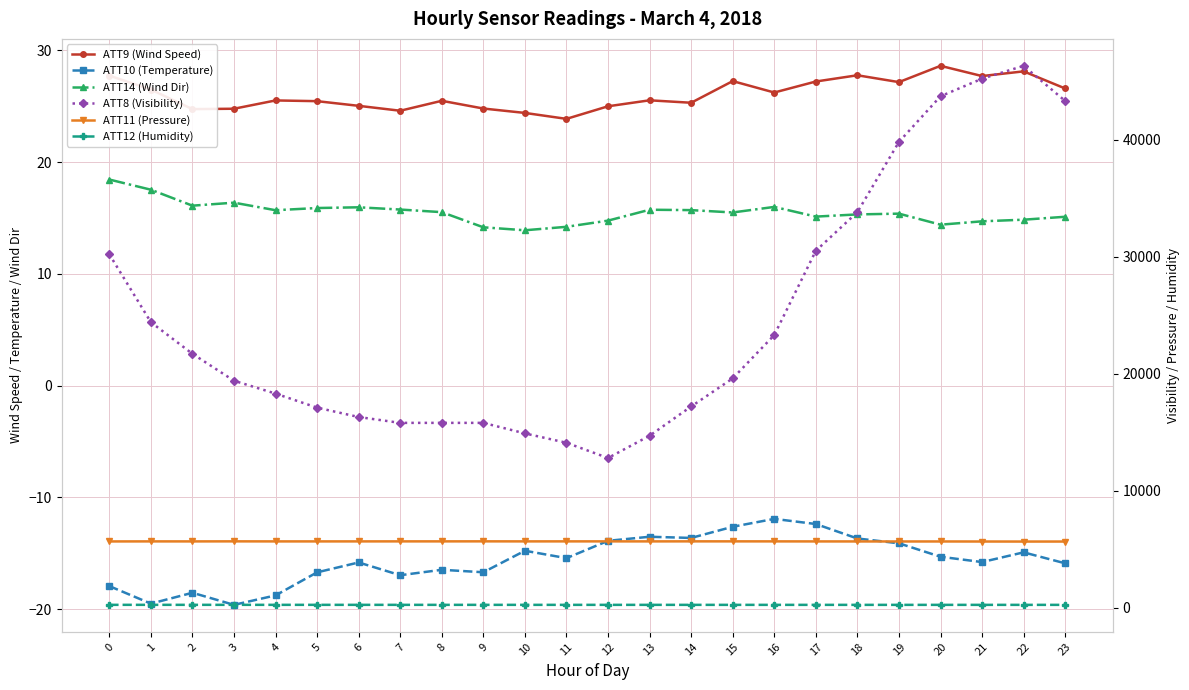

What is the difference between the ATT12 (Humidity) values at 2 and 9?

0.7